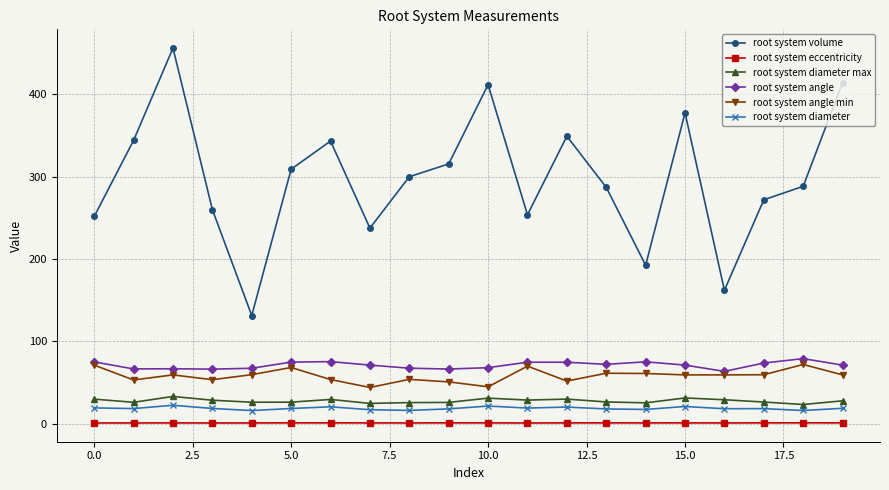

What is the value of the root system volume point at the 19th from the left?

288.2